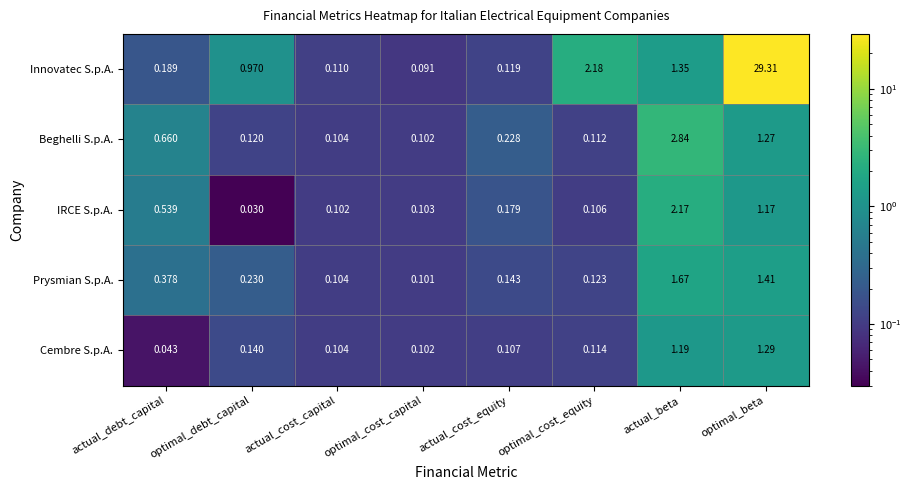

At which label does Beghelli S.p.A. reach its minimum?

optimal_cost_capital